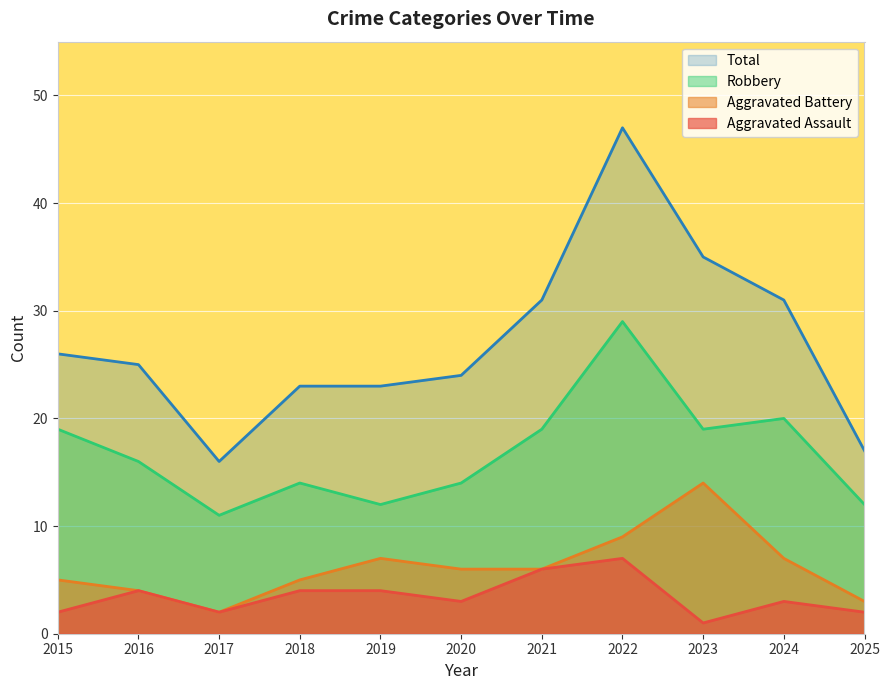

Is it true that Aggravated Battery equals 6 at 2021?

True